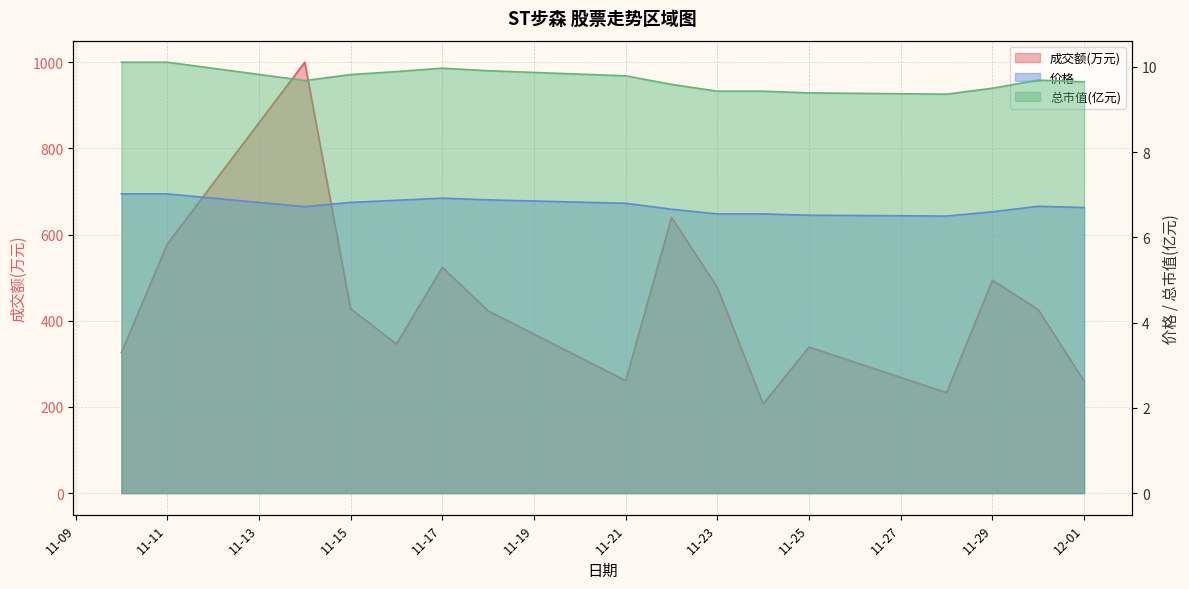

The value of 总市值(亿元) at 11-23 is 9.4. True or false?

True